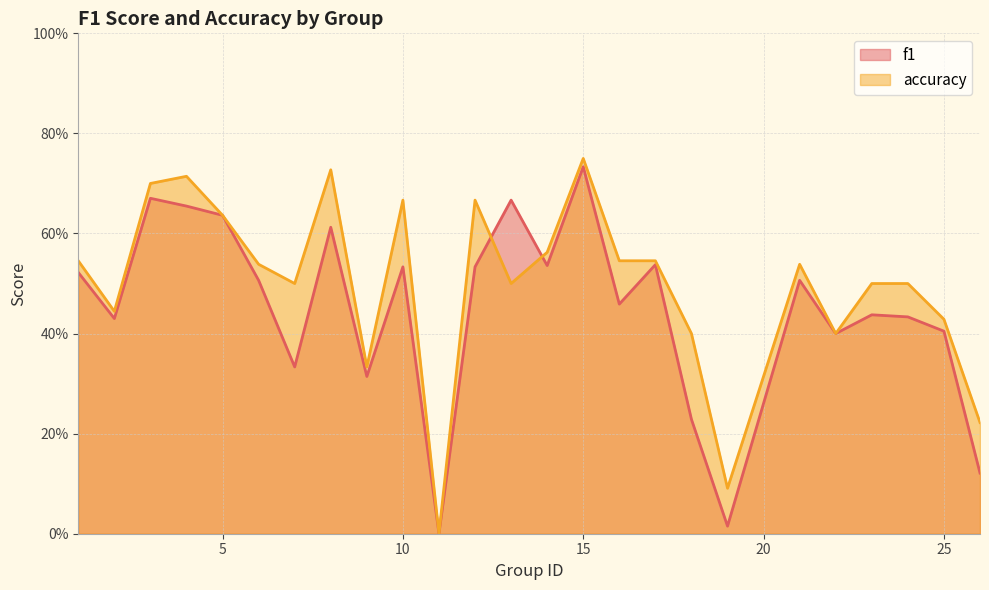

Which series ends up on top after the final intersection of f1 and accuracy?

accuracy